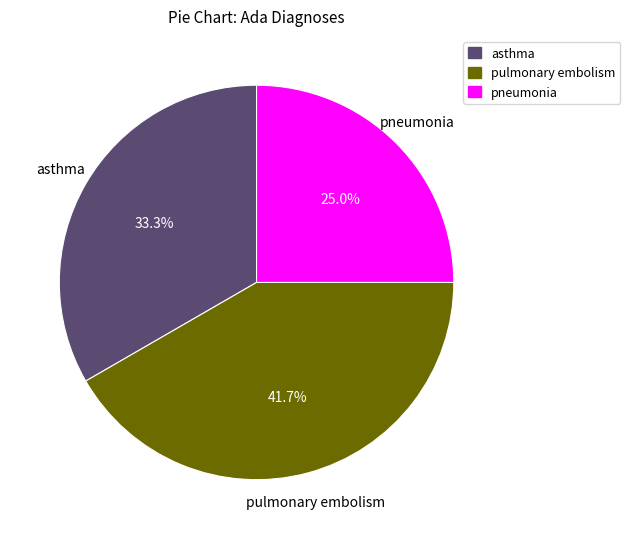

Does any single category account for the majority?

No